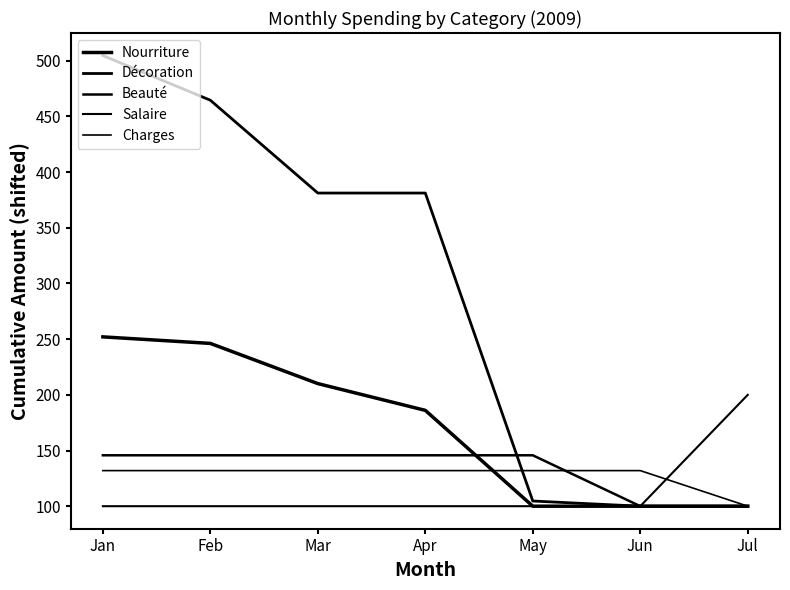

What is the sum of all Salaire values?

800.0